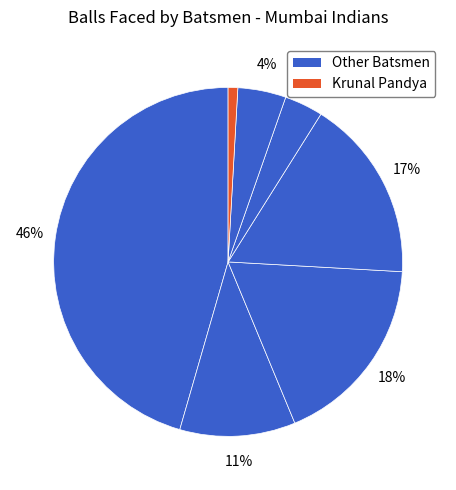

To the nearest percent, what is the average slice percentage?

14%